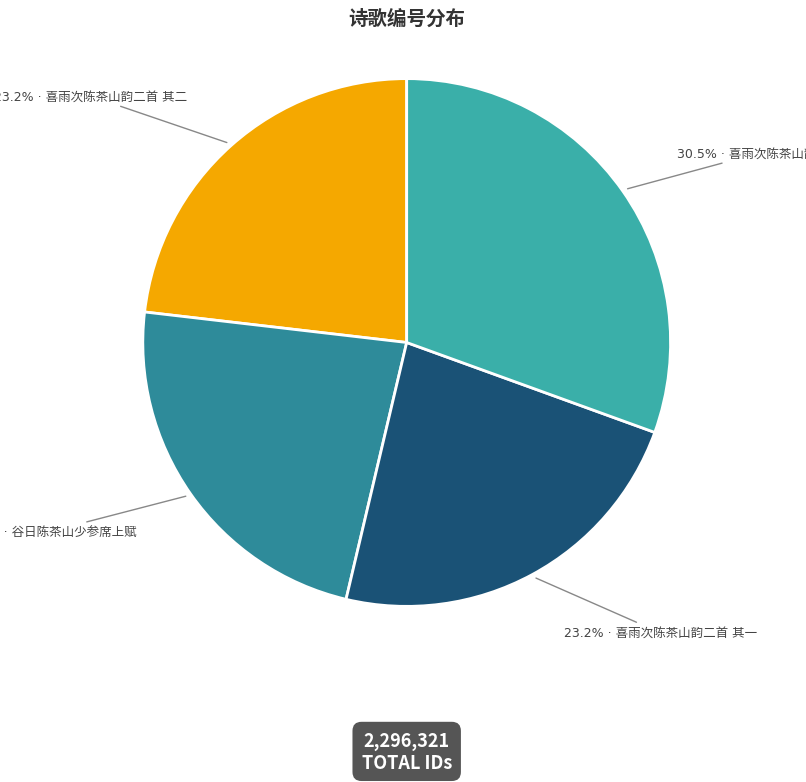

Is there any slice that represents more than half of the pie?

No